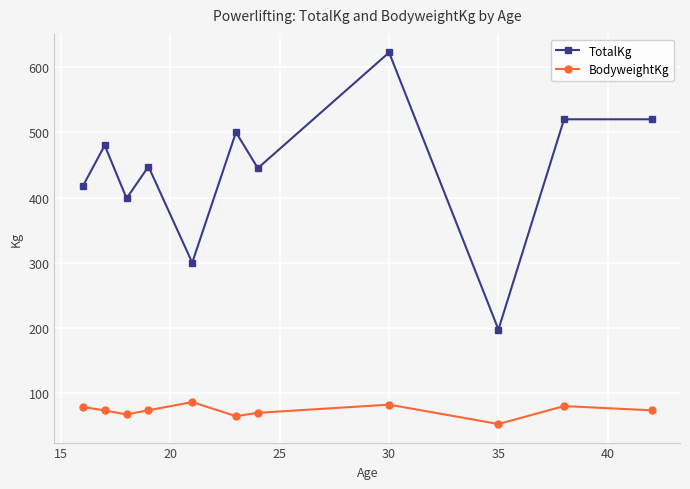

True or false: TotalKg and BodyweightKg intersect in this chart.

False